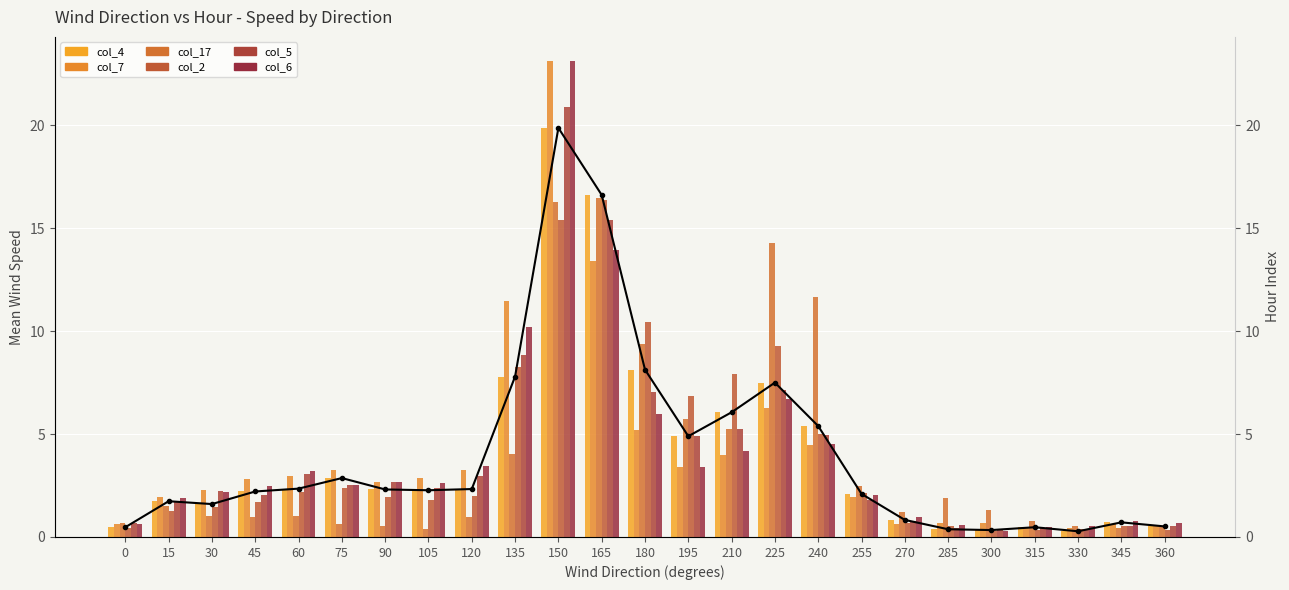

The col_6 series shows 0.5 at 315. True or false?

True